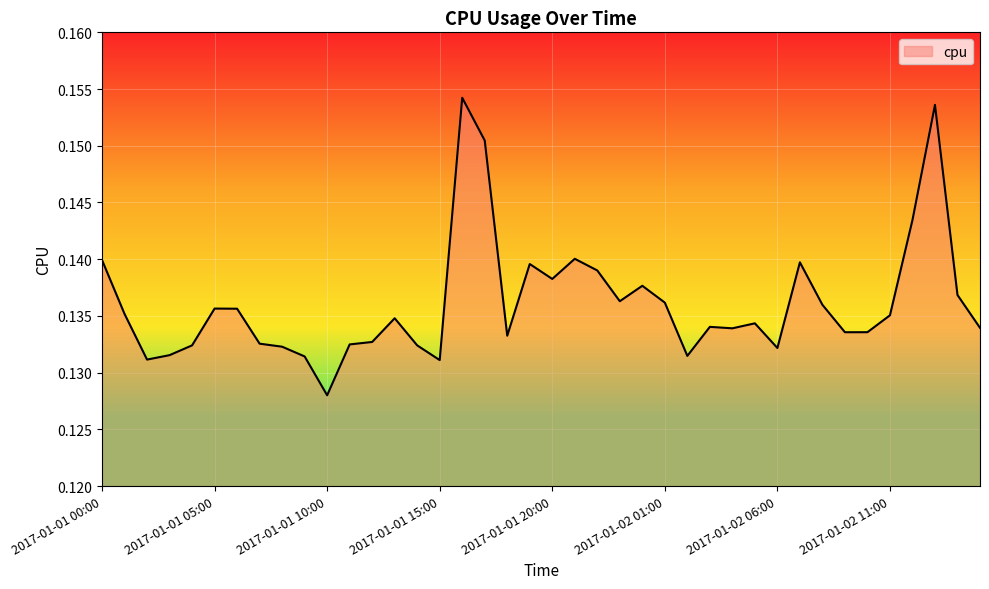

What is the average value?

0.1